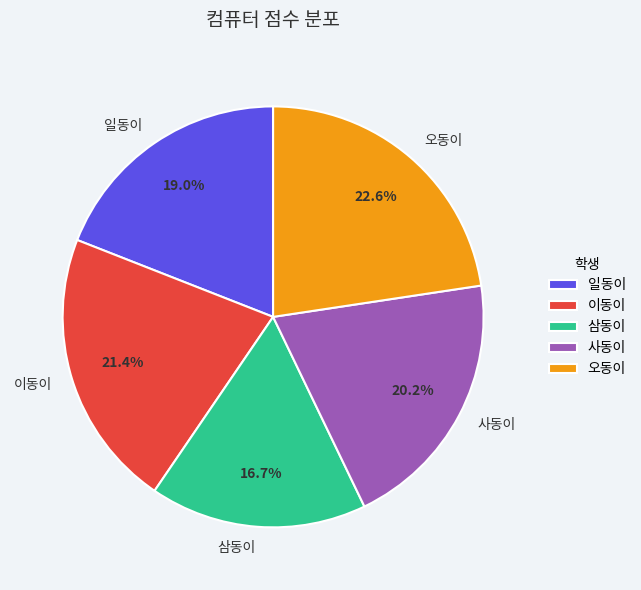

Count the number of slices in the pie.

5